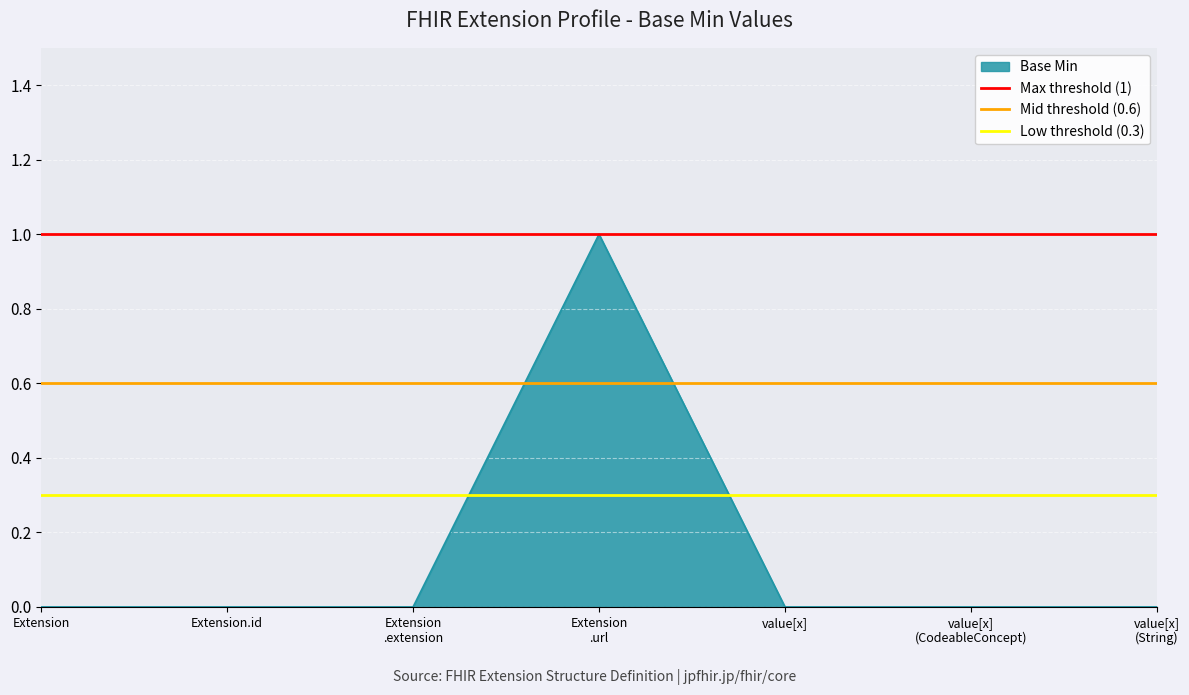

The value of Base Min at Extension.id is 0. True or false?

True